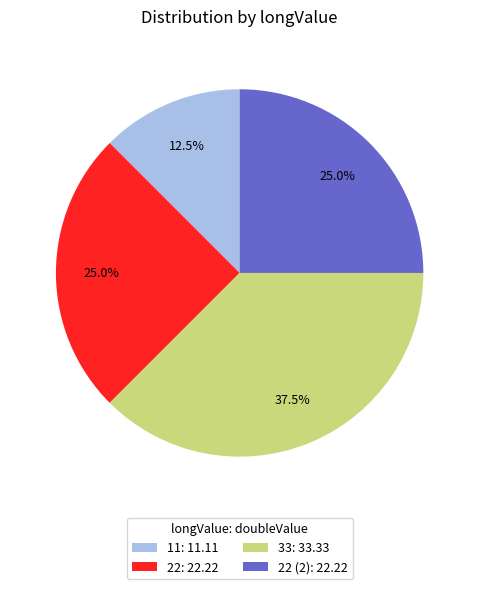

How many segments does this pie chart have?

4